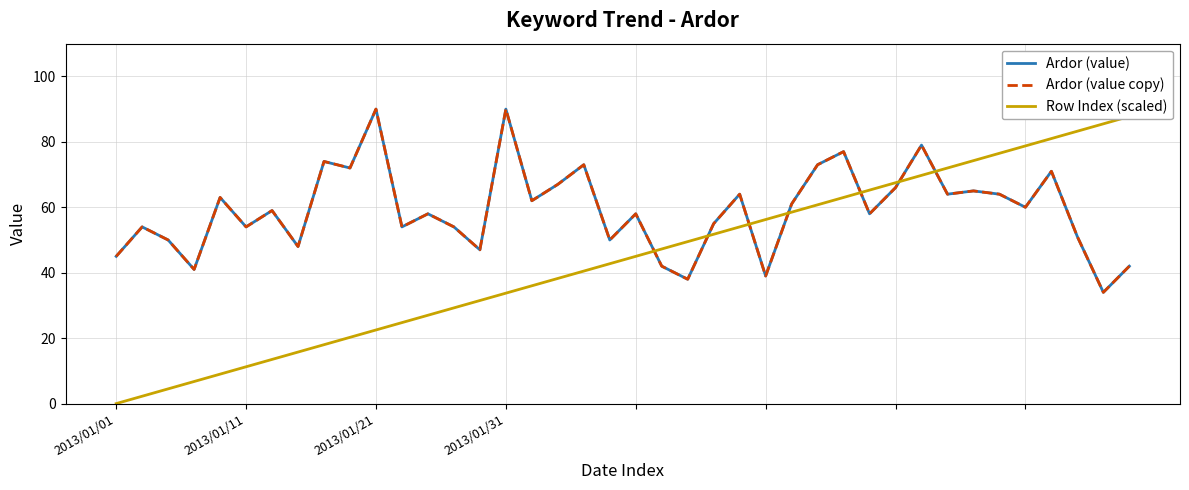

Which series has the largest range (max minus min)?

Row Index (scaled)